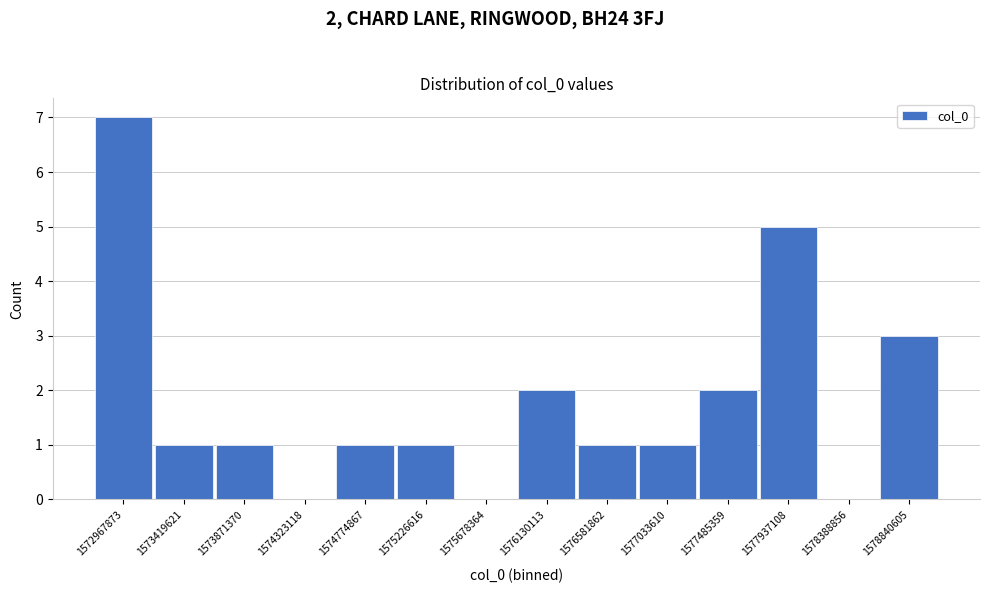

Reading right to left, transcribe all the data shown in this chart.

1578840605=3	1578388856=0	1577937108=5	1577485359=2	1577033610=1	1576581862=1	1576130113=2	1575678364=0	1575226616=1	1574774867=1	1574323118=0	1573871370=1	1573419621=1	1572967873=7